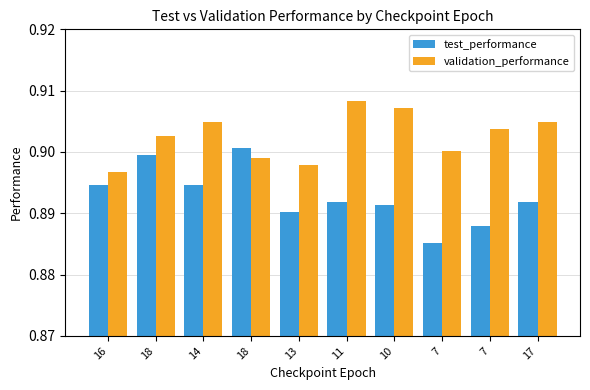

What are all the series names shown in the legend?

test_performance, validation_performance